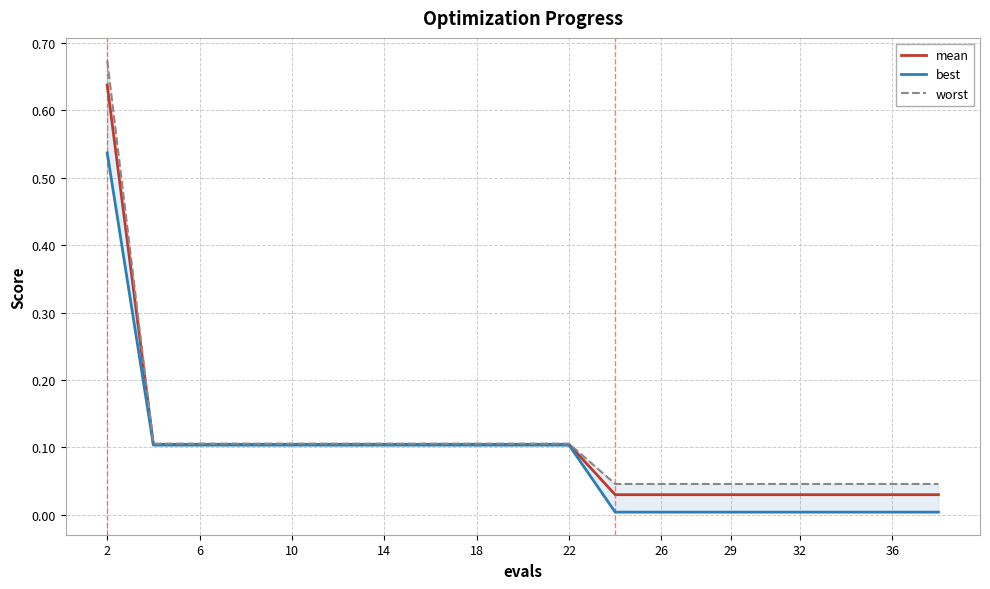

What is the sum of the mean values at 12 and 36?

0.1